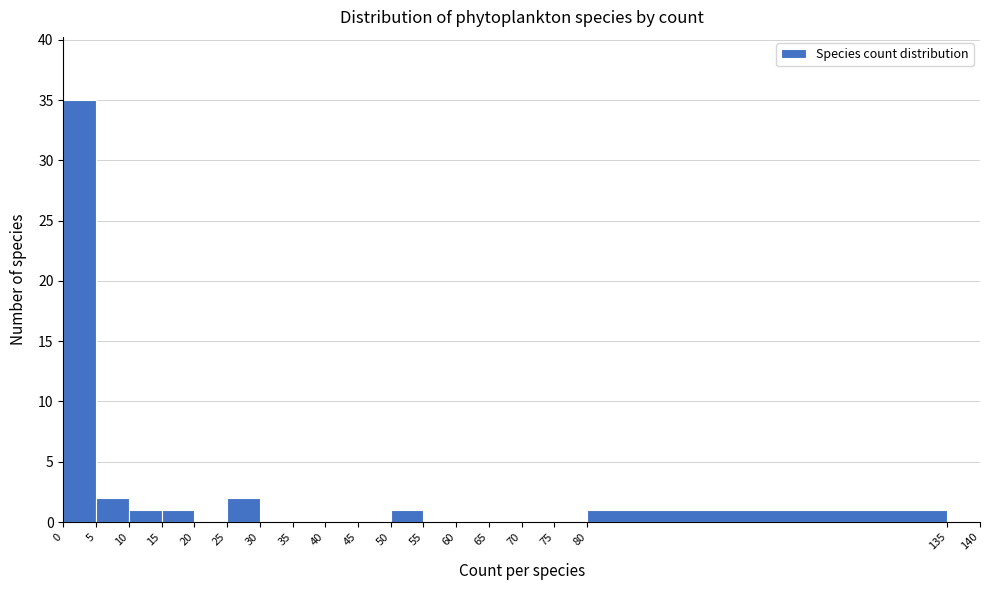

Which range on the x-axis has the tallest bar?

0 to 5